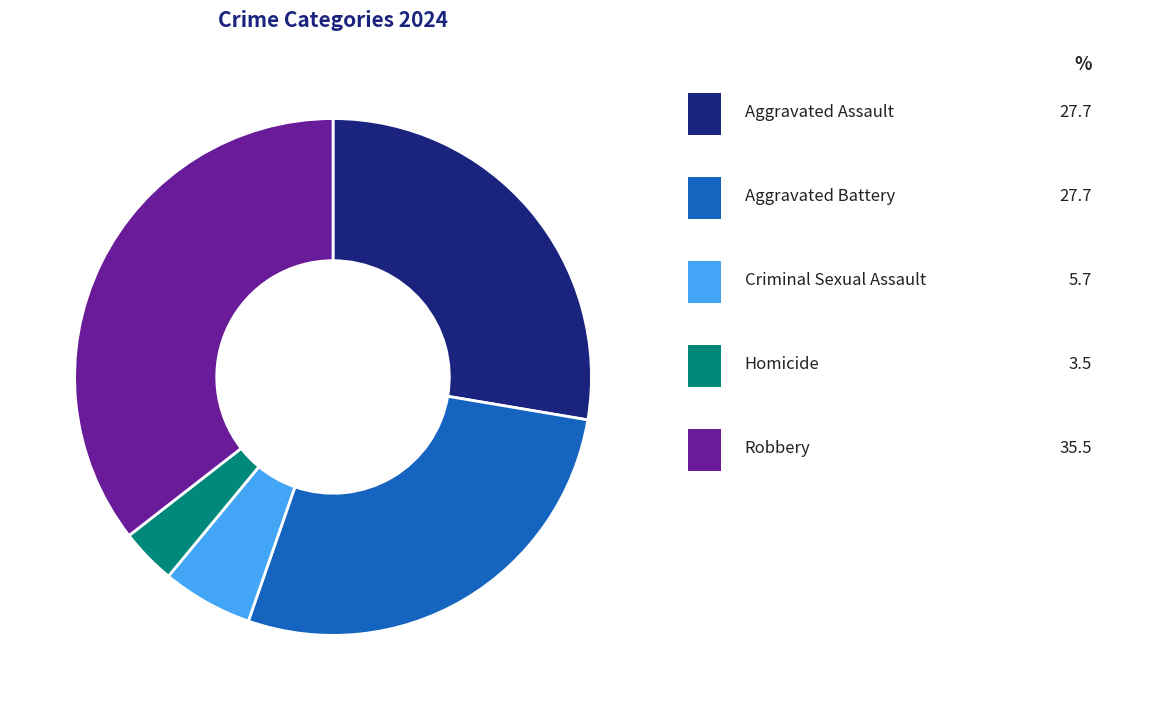

Is there a majority slice in this chart?

No